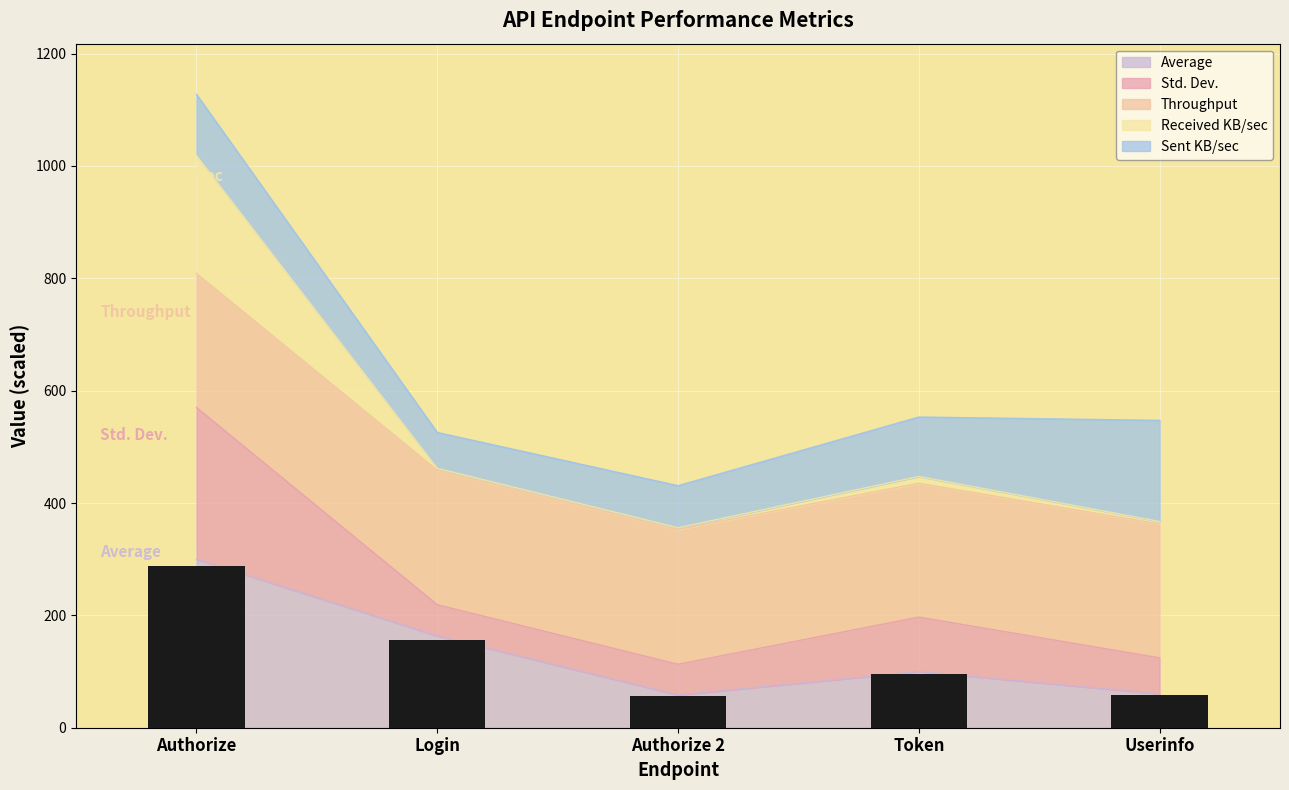

Between Userinfo and Token, which is larger?

Token